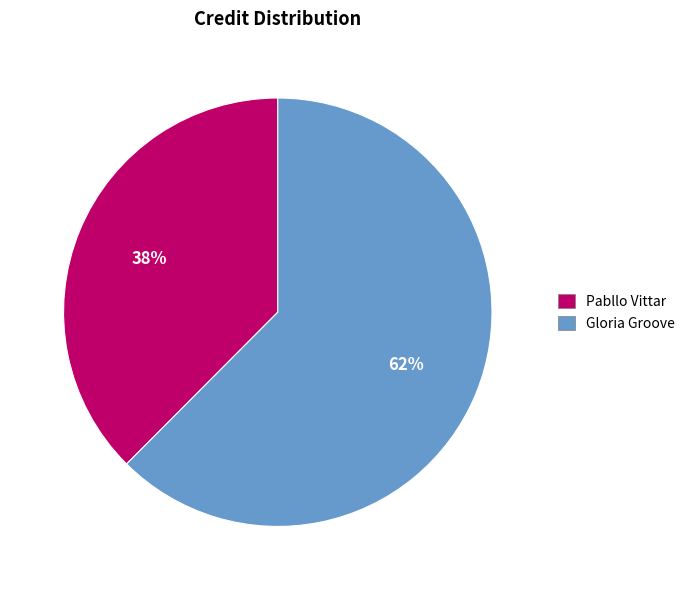

Which slice is the largest?

Gloria Groove